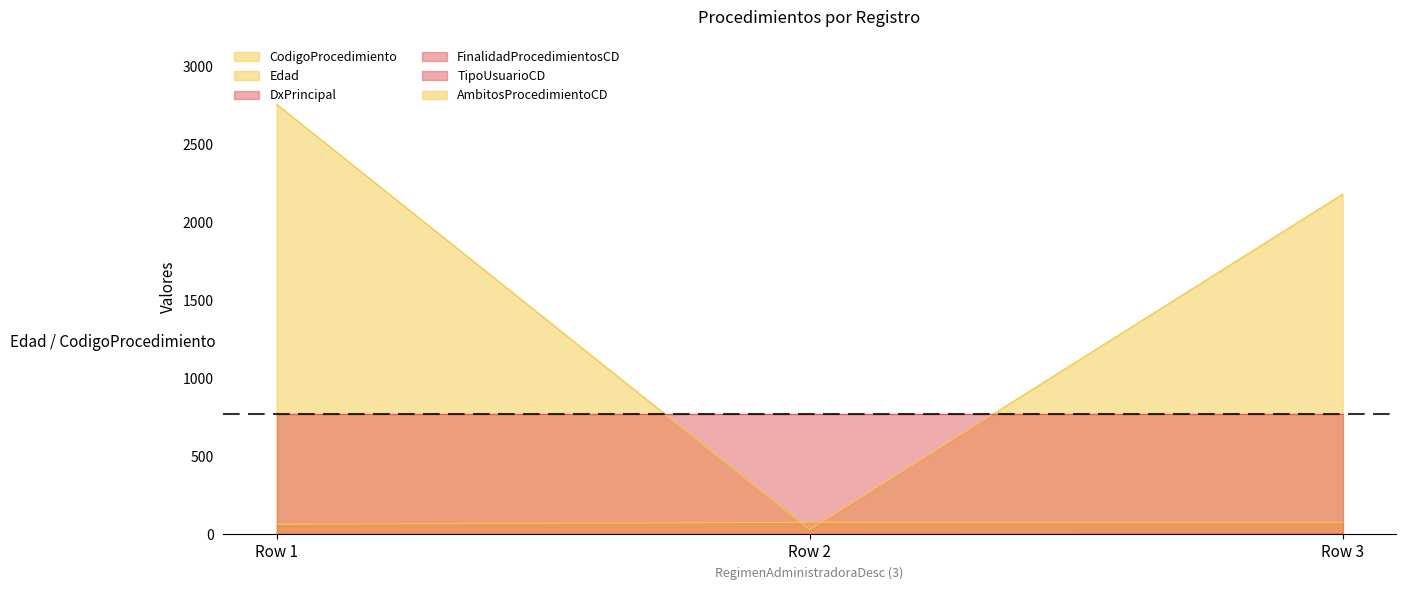

At which label is AmbitosProcedimientoCD closest to 0?

Row 3